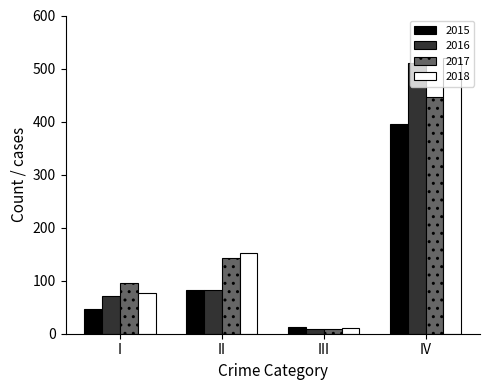

How many categories are shown in the chart?

4